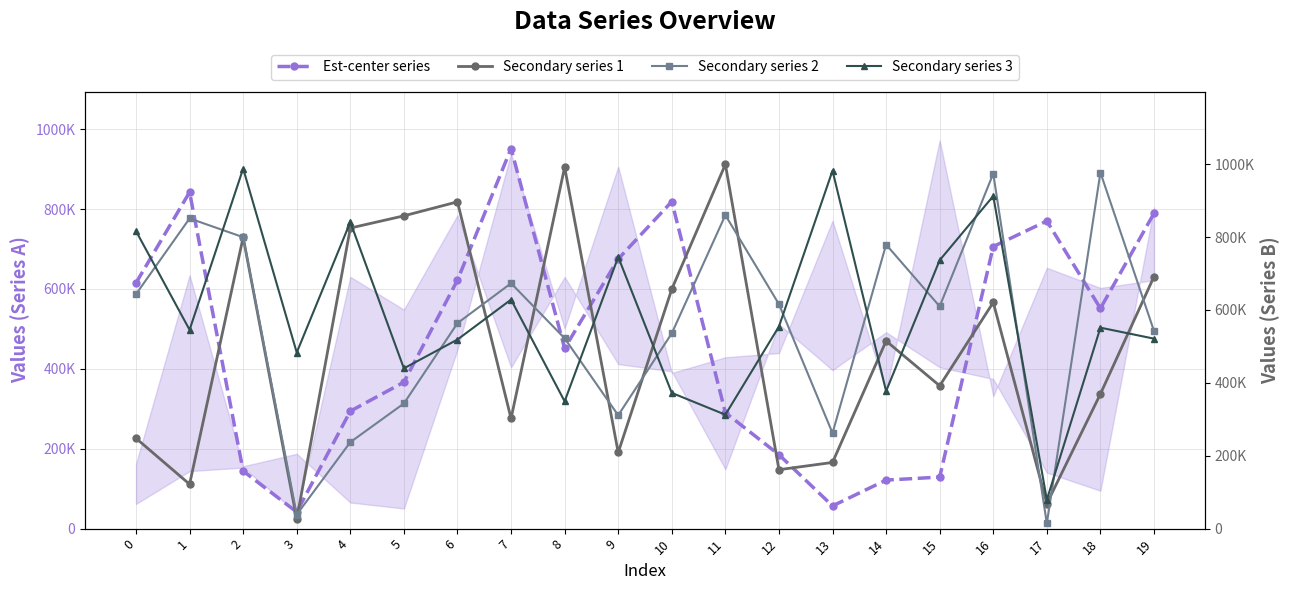

What is the total value across all series at 0?

2322919